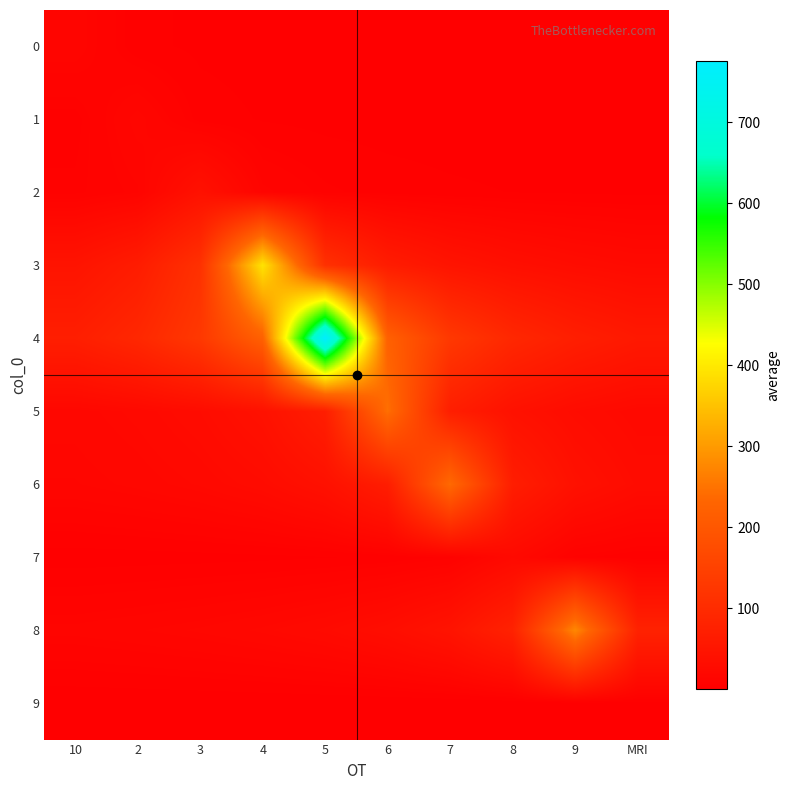

At 3, list the series in order from smallest to largest.

9, 7, 0, 1, 8, 6, 5, 2, 3, 4